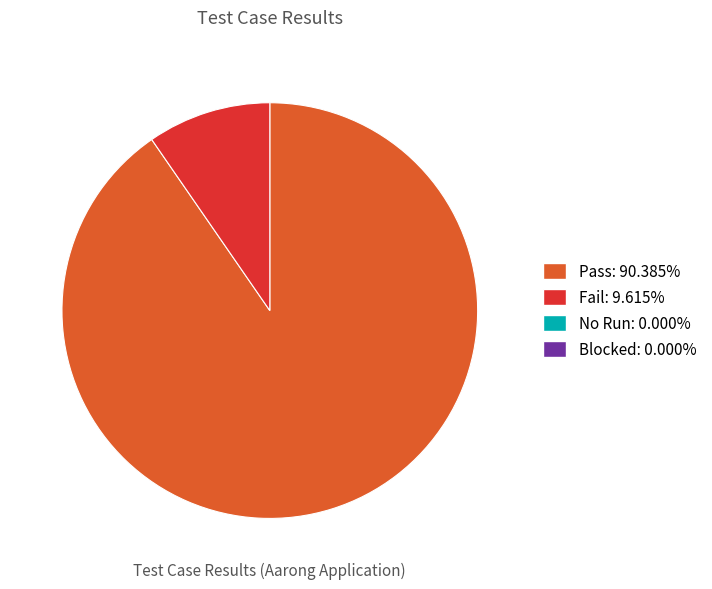

How many slices are in this pie chart?

2